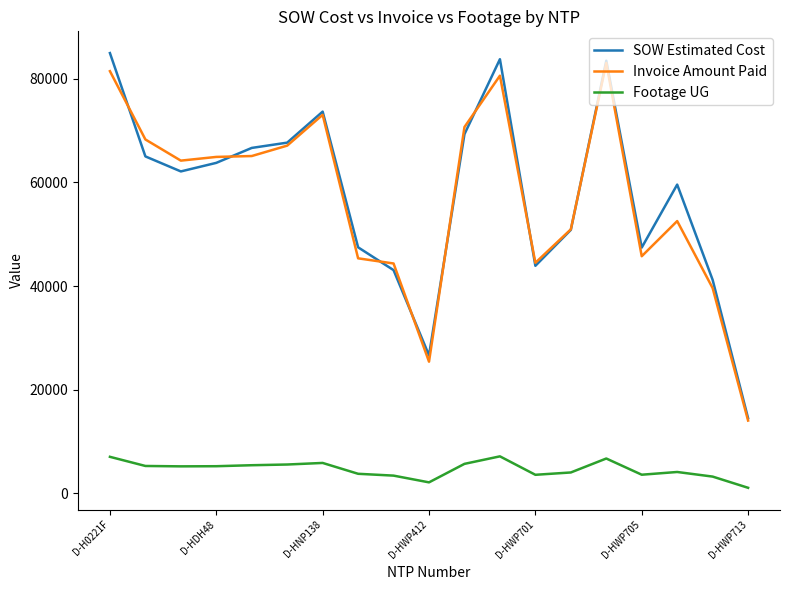

True or false: SOW Estimated Cost and Footage UG intersect in this chart.

False